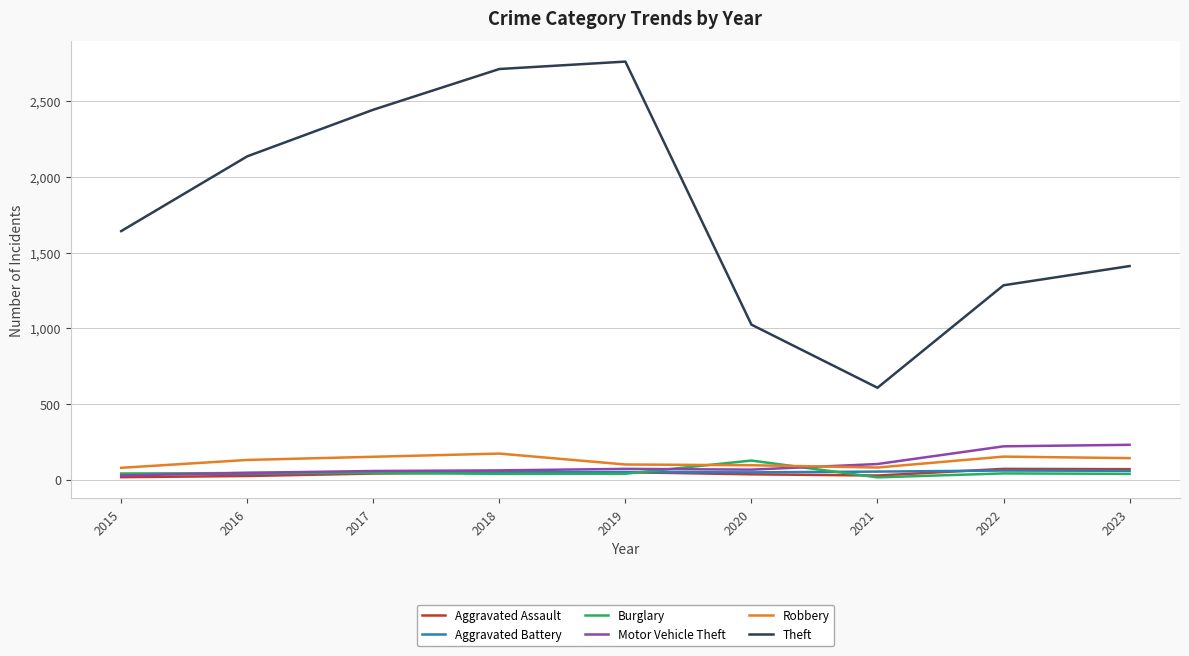

Between 2019 and 2020, which series saw the biggest shift?

Theft